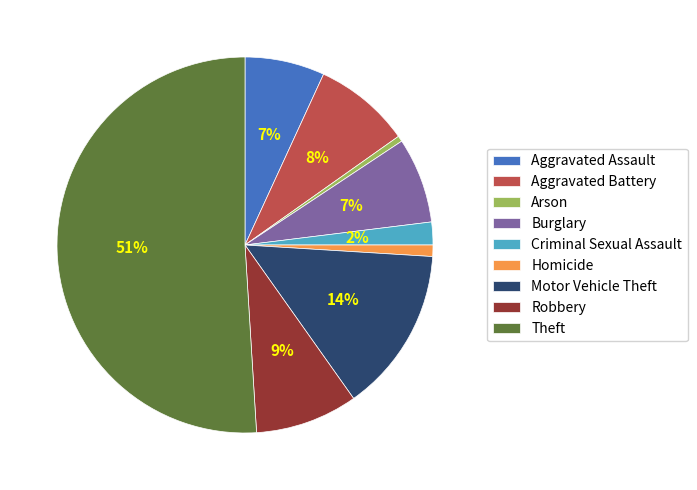

Count the number of slices in the pie.

9